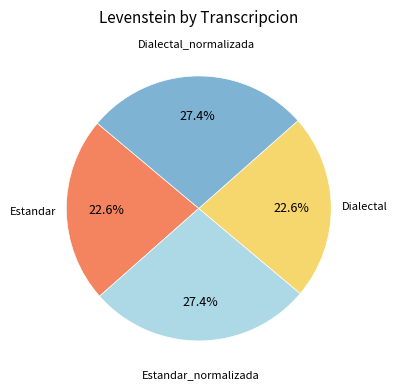

Combined, what portion of the pie is Dialectal and Dialectal_normalizada?

50.0%